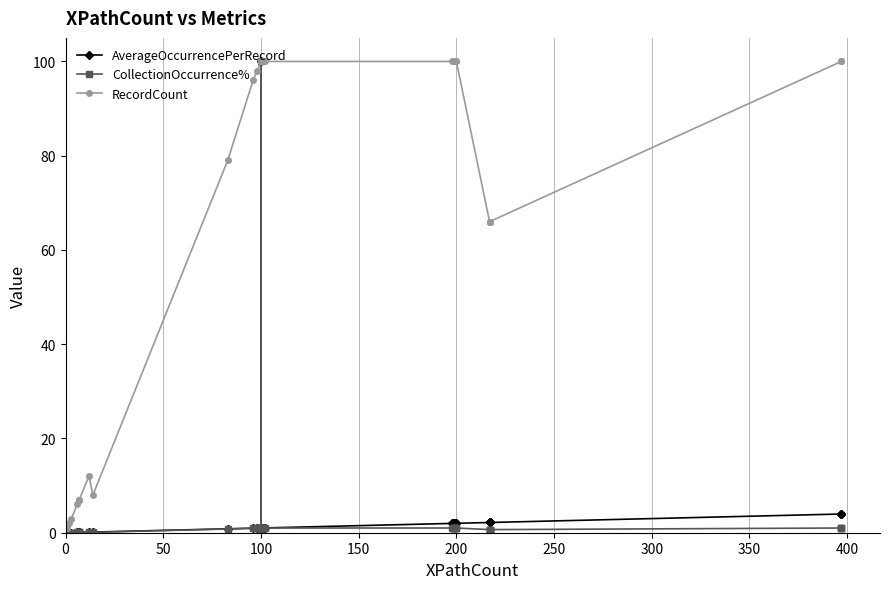

In CollectionOccurrence%, how many points are lower than both neighbors (excluding endpoints)?

1